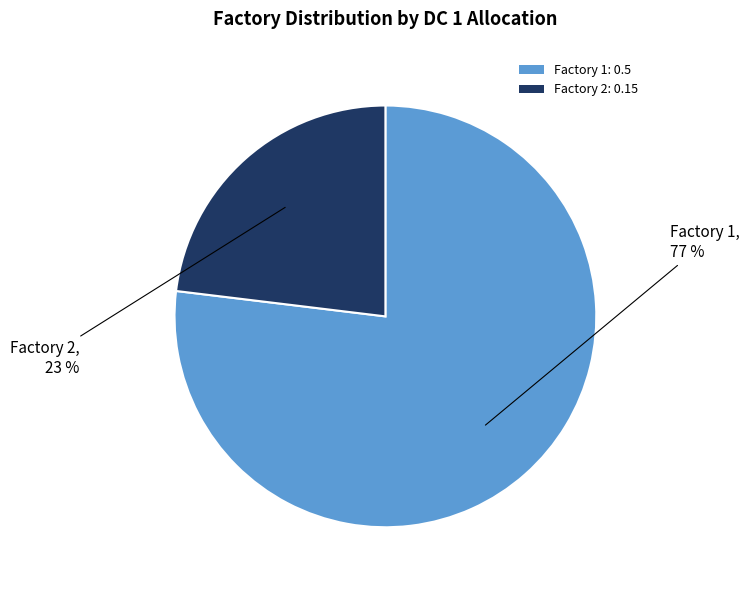

Does Factory 2 represent more than half of the total?

No